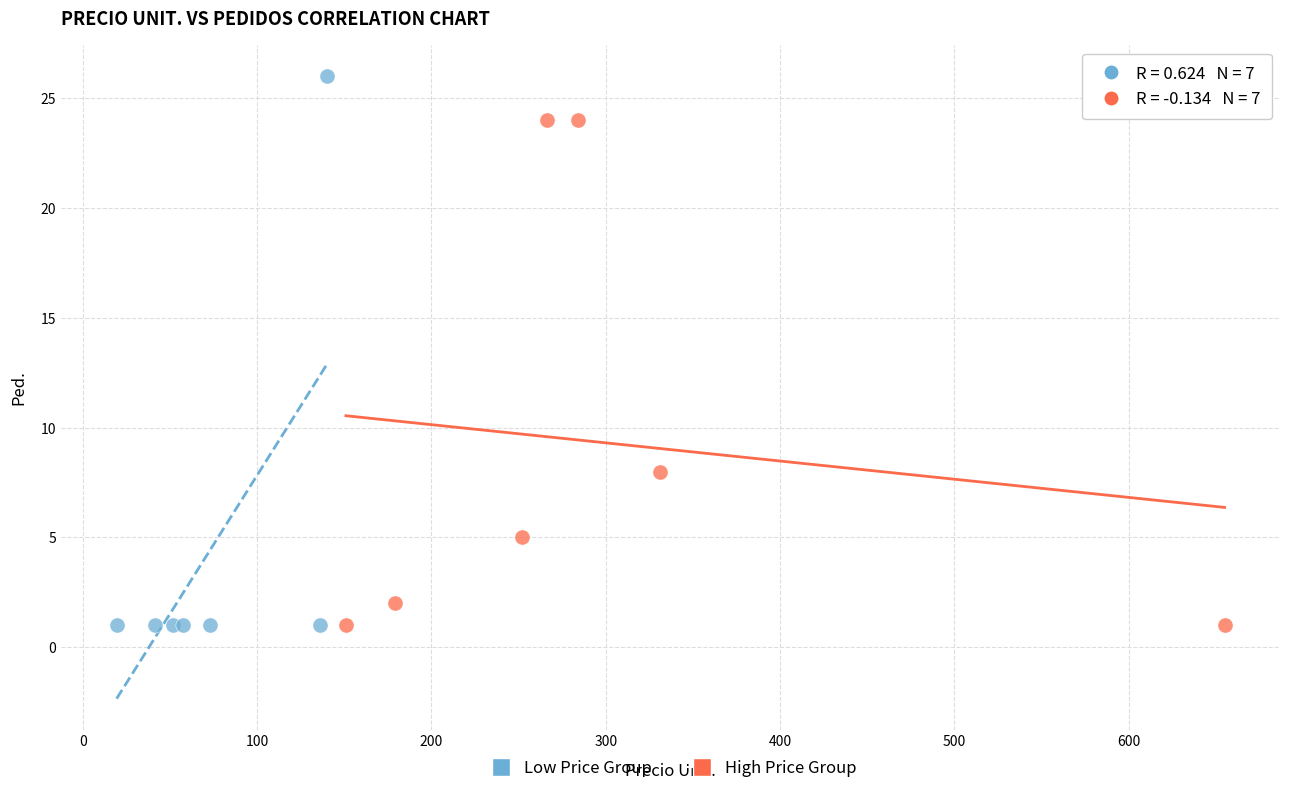

Which series contains the highest Y value?

Low Price Group